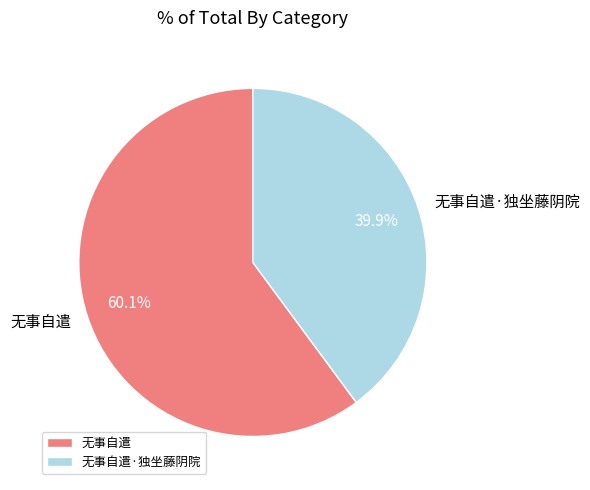

Between 无事自遣 and 无事自遣·独坐藤阴院, which is larger?

无事自遣